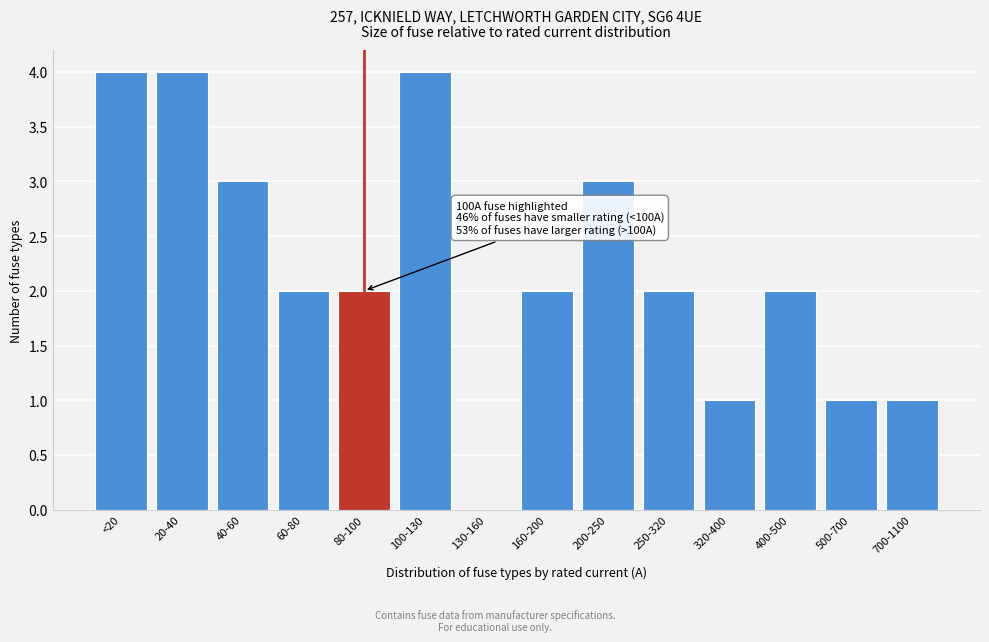

Reading left to right, list all the values displayed in this chart.

<20=4	20-40=4	40-60=3	60-80=2	80-100=2	100-130=4	130-160=0	160-200=2	200-250=3	250-320=2	320-400=1	400-500=2	500-700=1	700-1100=1